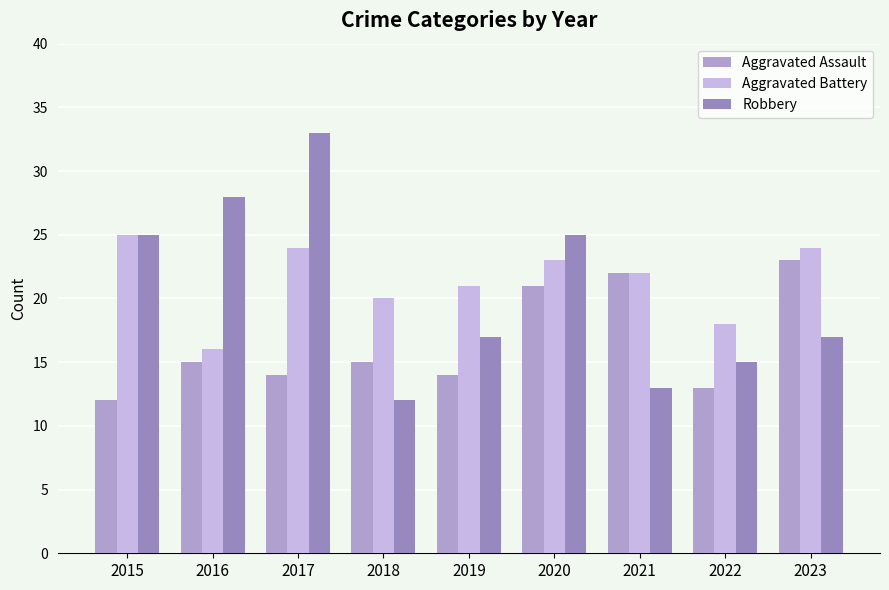

At which label does Aggravated Battery first exceed 22?

2015